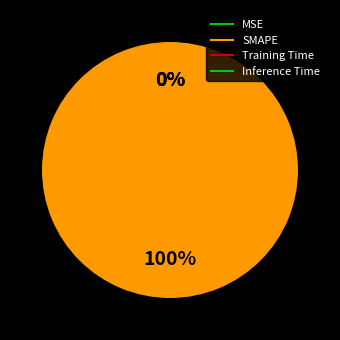

Is there a majority slice in this chart?

Yes